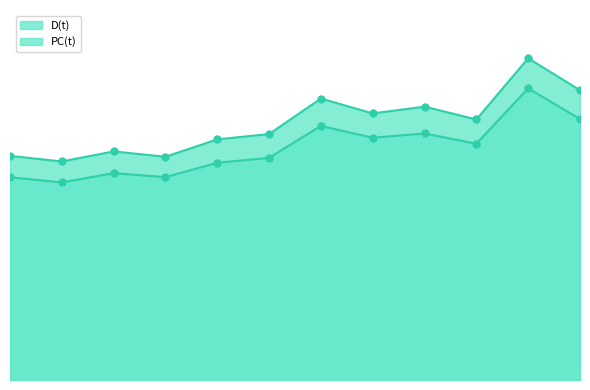

Which series changed the most between 5 and 9?

D(t)